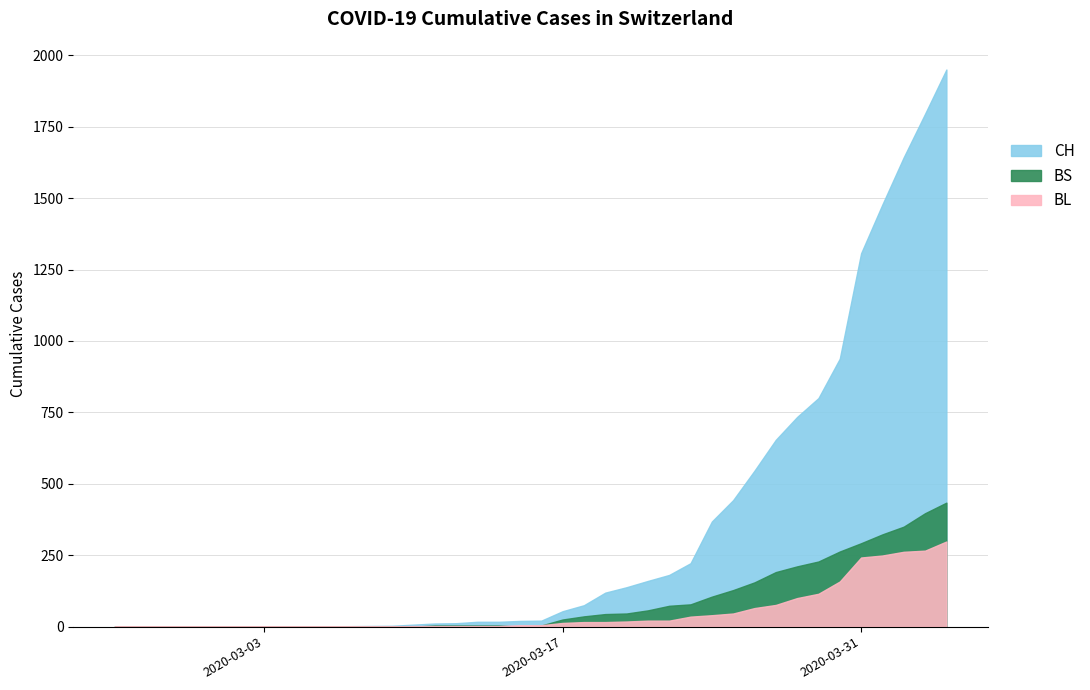

Reading left to right, what are all the values shown in this chart?

CH: 2020-02-25=0	2020-03-06=1	2020-03-09=3	2020-03-10=7	2020-03-11=11	2020-03-12=12	2020-03-13=17	2020-03-14=17	2020-03-15=20	2020-03-16=21	2020-03-17=54	2020-03-18=75	2020-03-19=119	2020-03-20=138	2020-03-21=160	2020-03-22=181	2020-03-23=222	2020-03-24=368	2020-03-25=443	2020-03-26=546	2020-03-27=654	2020-03-28=734	2020-03-29=800	2020-03-30=938	2020-03-31=1307	2020-04-01=1478	2020-04-02=1643	2020-04-03=1795	2020-04-04=1950
BL: 2020-02-25=0	2020-03-06=0	2020-03-09=1	2020-03-10=2	2020-03-11=2	2020-03-12=2	2020-03-13=2	2020-03-14=2	2020-03-15=5	2020-03-16=5	2020-03-17=13	2020-03-18=16	2020-03-19=16	2020-03-20=18	2020-03-21=21	2020-03-22=21	2020-03-23=35	2020-03-24=40	2020-03-25=46	2020-03-26=65	2020-03-27=76	2020-03-28=100	2020-03-29=115	2020-03-30=158	2020-03-31=242	2020-04-01=249	2020-04-02=262	2020-04-03=266	2020-04-04=298
BS: 2020-02-25=0	2020-03-06=0	2020-03-09=0	2020-03-10=0	2020-03-11=4	2020-03-12=4	2020-03-13=4	2020-03-14=4	2020-03-15=0	2020-03-16=4	2020-03-17=25	2020-03-18=36	2020-03-19=44	2020-03-20=46	2020-03-21=57	2020-03-22=73	2020-03-23=78	2020-03-24=105	2020-03-25=128	2020-03-26=155	2020-03-27=191	2020-03-28=211	2020-03-29=228	2020-03-30=263	2020-03-31=292	2020-04-01=323	2020-04-02=350	2020-04-03=397	2020-04-04=434